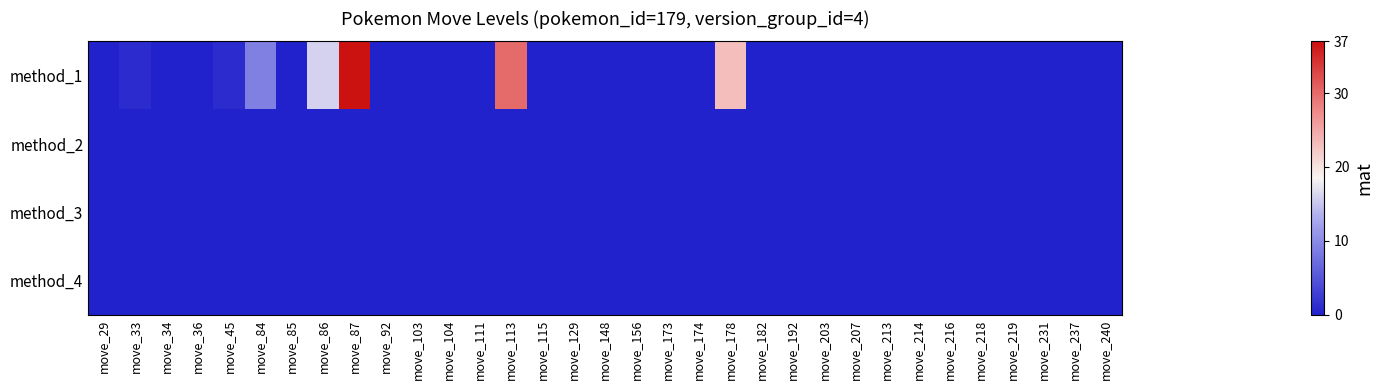

Reading left to right, transcribe all the data shown in this chart.

row_0: 0	1	0	0	1	9	0	16	37	0	0	0	0	30	0	0	0	0	0	0	23	0	0	0	0	0	0	0	0	0	0	0	0
row_1: 0	0	0	0	0	0	0	0	0	0	0	0	0	0	0	0	0	0	0	0	0	0	0	0	0	0	0	0	0	0	0	0	0
row_2: 0	0	0	0	0	0	0	0	0	0	0	0	0	0	0	0	0	0	0	0	0	0	0	0	0	0	0	0	0	0	0	0	0
row_3: 0	0	0	0	0	0	0	0	0	0	0	0	0	0	0	0	0	0	0	0	0	0	0	0	0	0	0	0	0	0	0	0	0